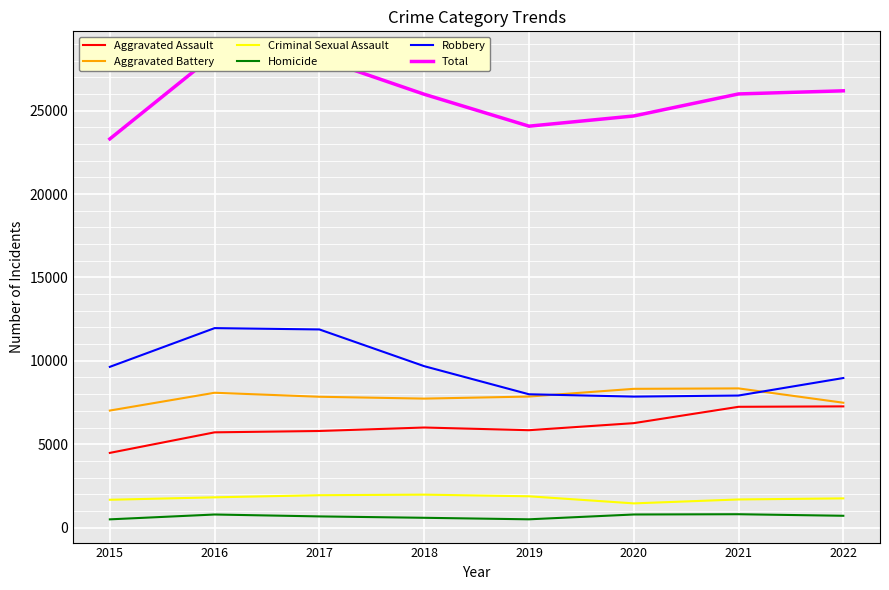

The value of Criminal Sexual Assault at 2018 is 608. True or false?

False